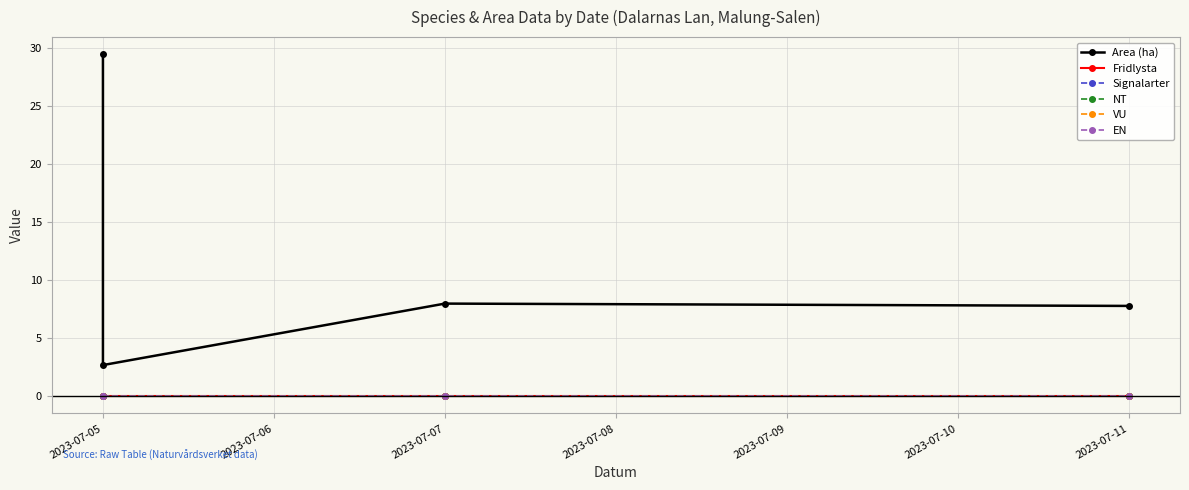

Which series has the largest total across all categories?

Area (ha)